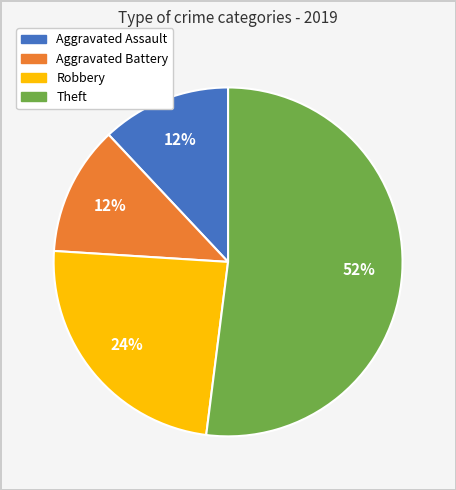

What is the largest slice in the pie chart?

Theft